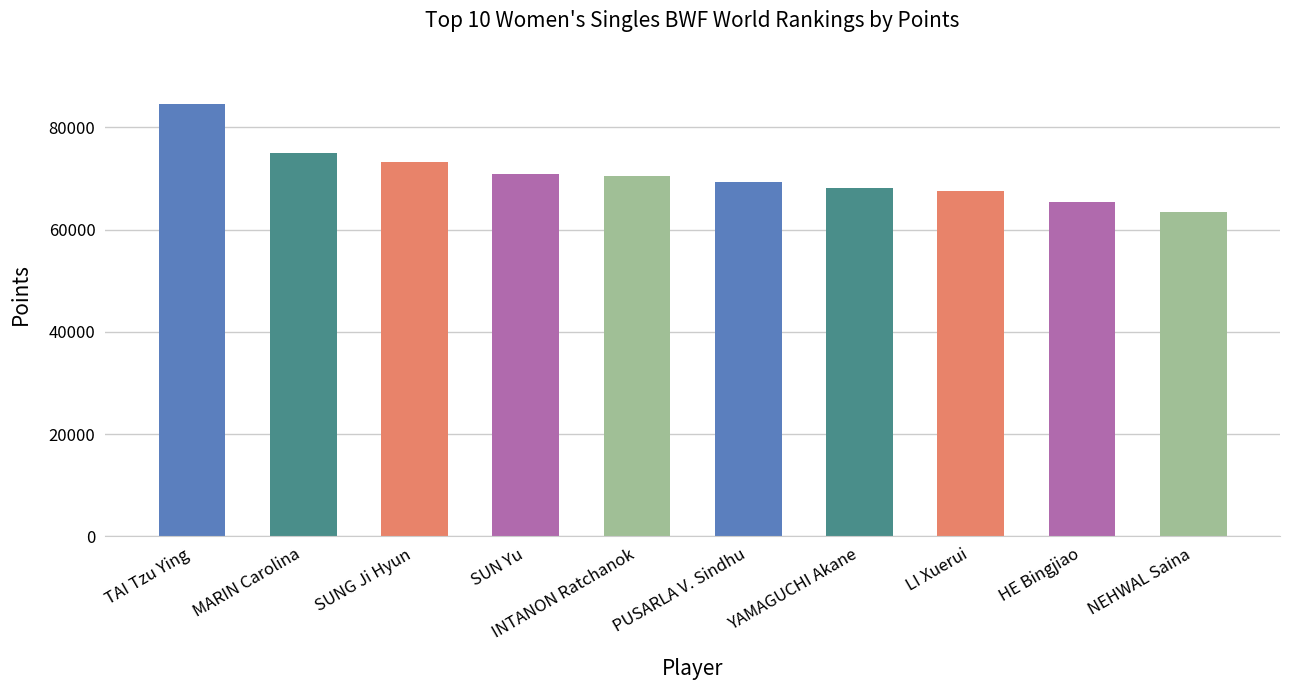

What is the label of the 6th bar from the left?

PUSARLA V. Sindhu